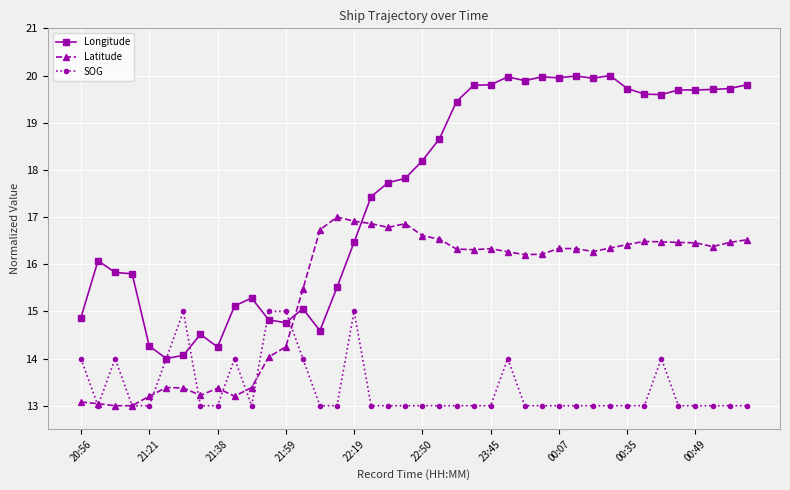

What is the value of the Longitude point at the 31st from the left?

19.9